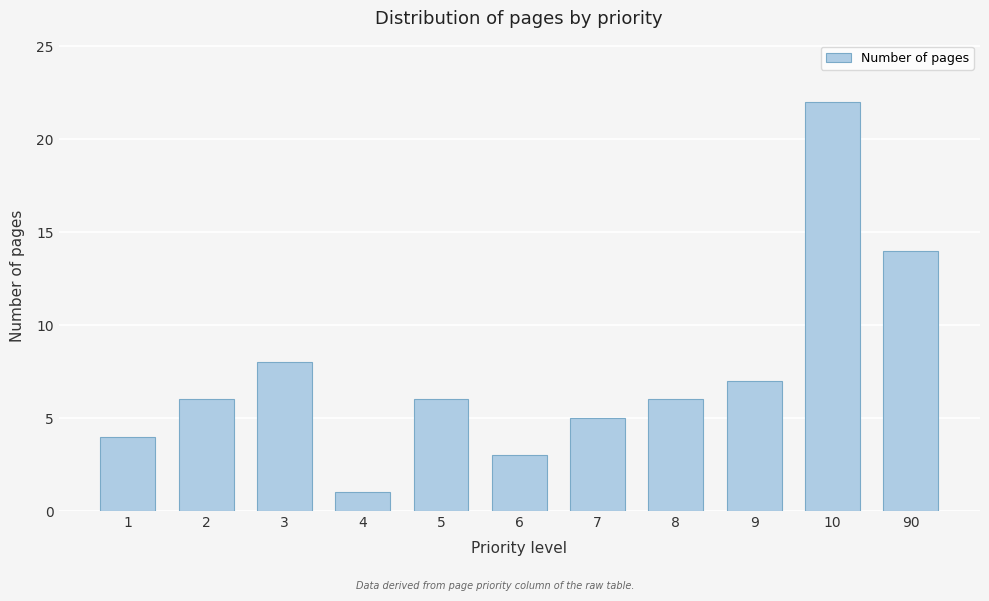

Reading left to right, what are all the values shown in this chart?

1=4	2=6	3=8	4=1	5=6	6=3	7=5	8=6	9=7	10=22	90=14